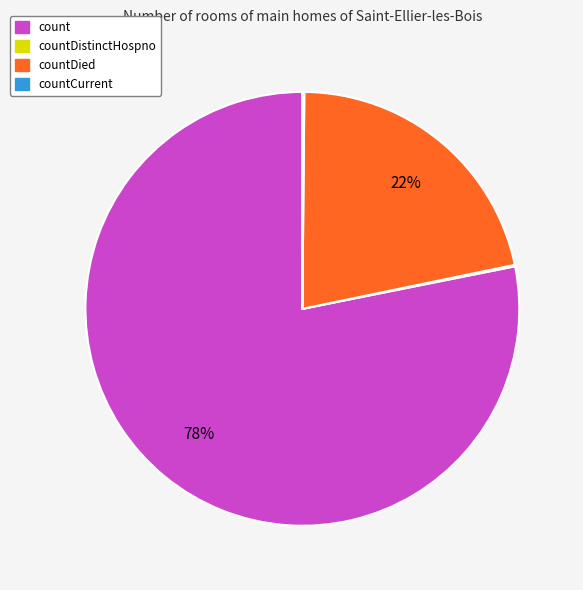

Does any single category account for the majority?

Yes